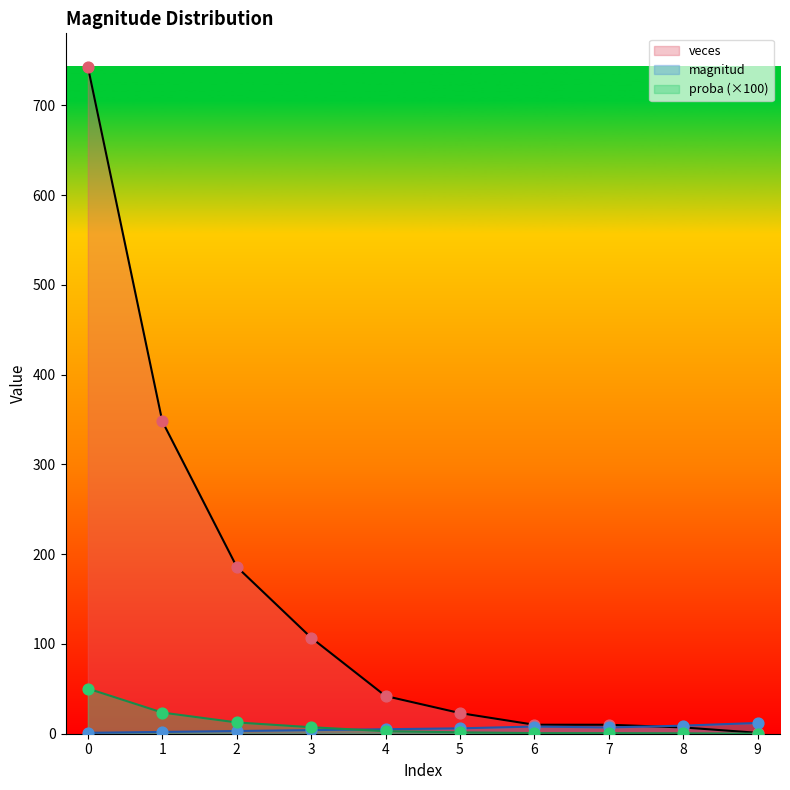

What is the total value across all series at 2?

201.6